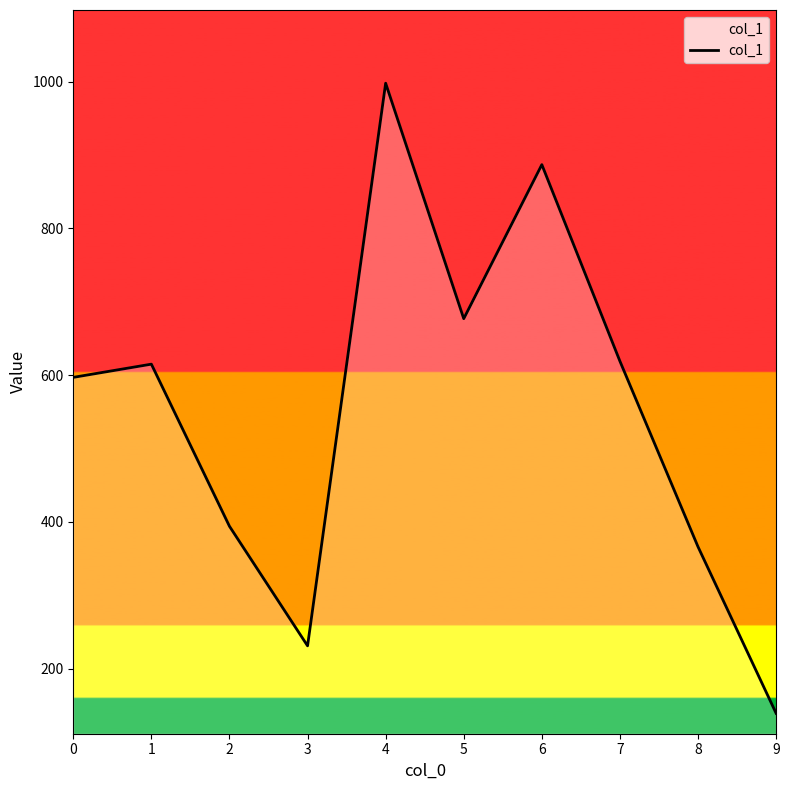

True or false: the data shows 789 at 0.

False